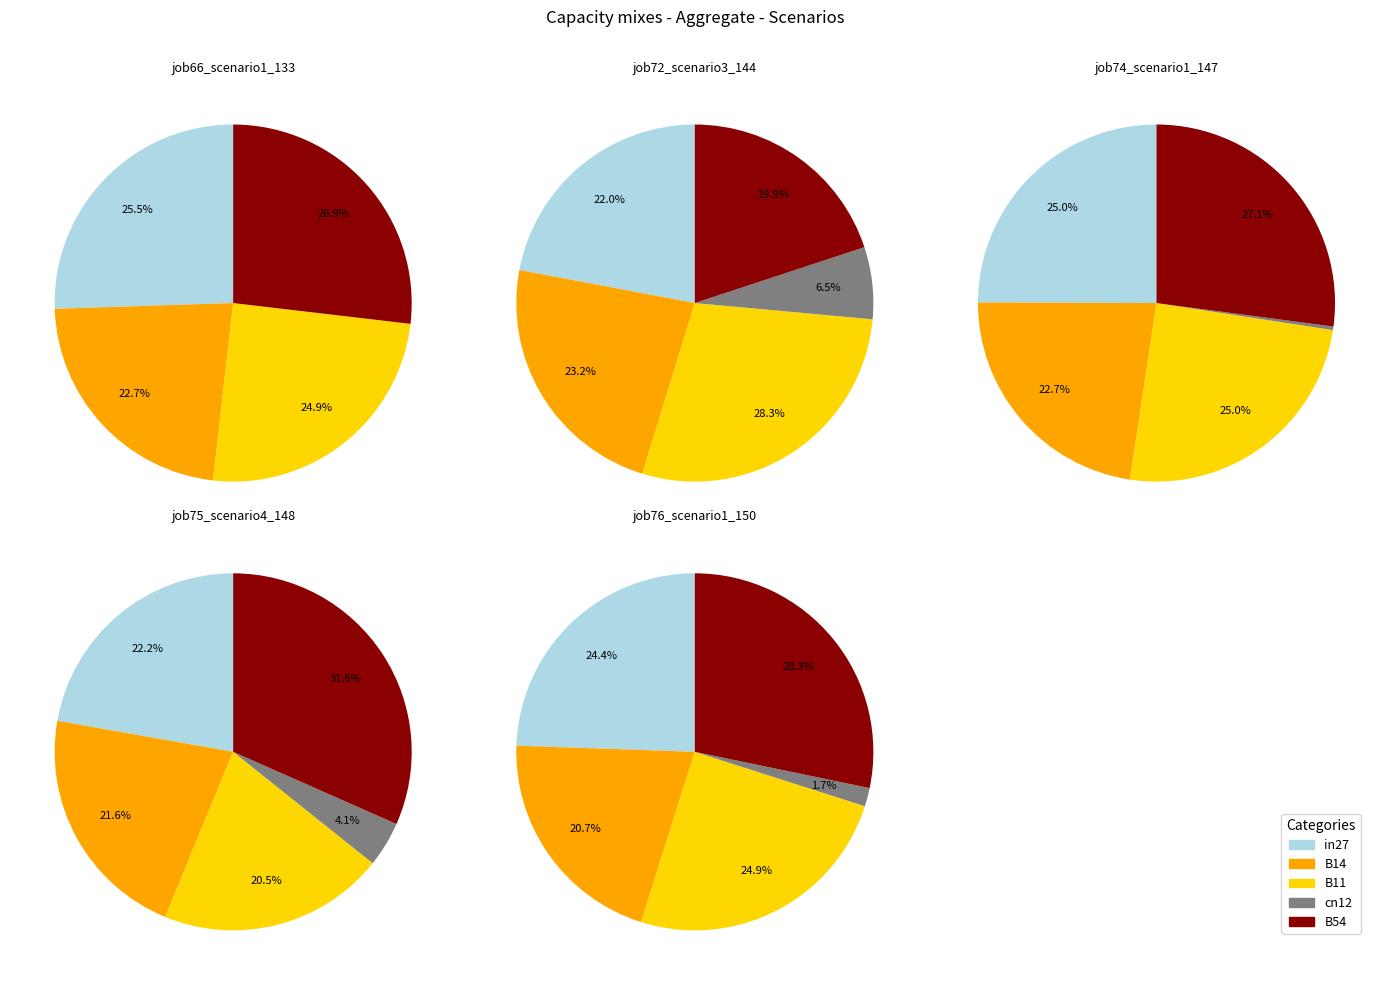

The B54 slice represents 35% of the pie. True or false?

False